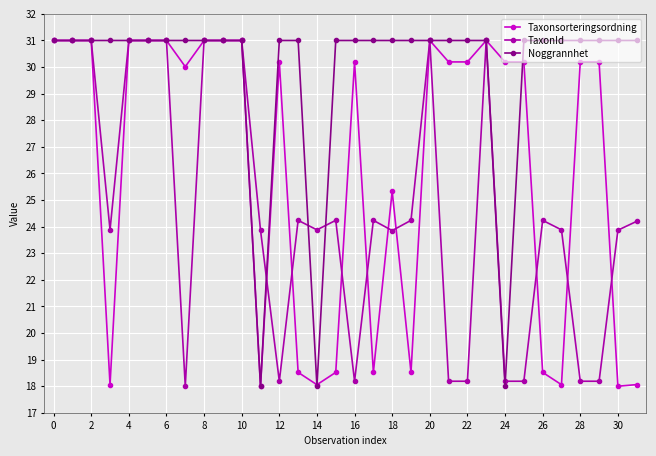

Does the chart have visible grid lines?

Yes